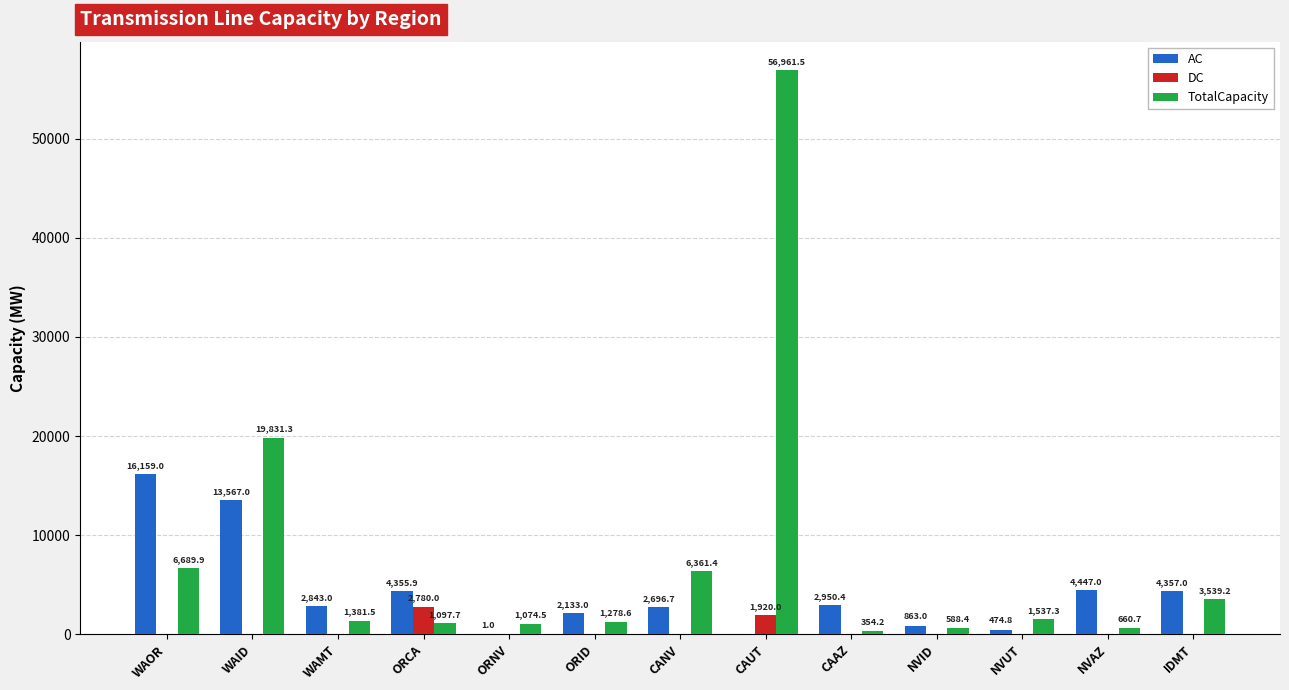

What is the sum of all TotalCapacity values?

101356.2